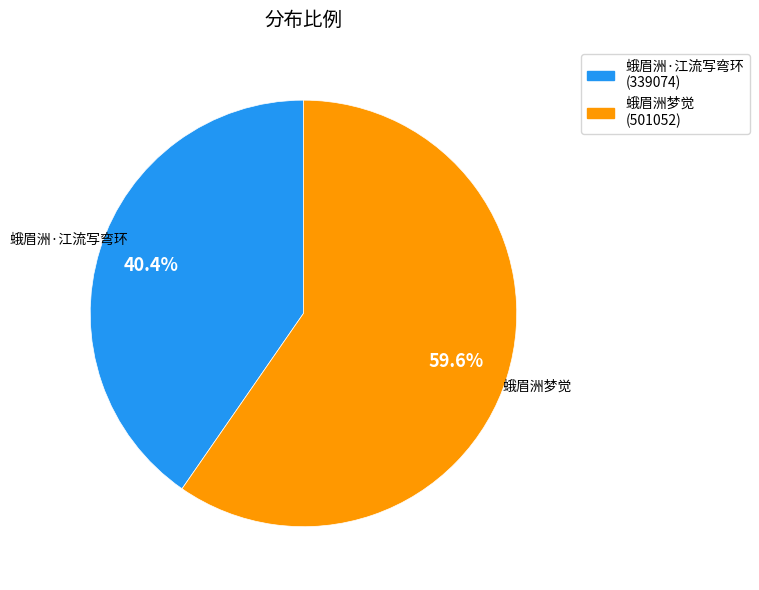

What is the ratio of the value at 蛾眉洲梦觉 to the value at 蛾眉洲·江流写弯环?

1.5